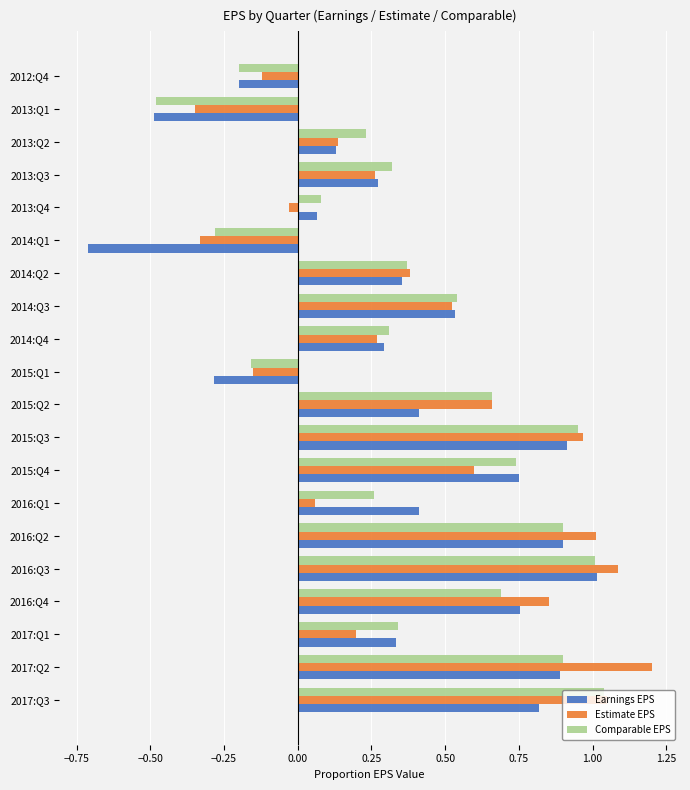

The Comparable EPS series shows 0.8 at 2014:Q3. True or false?

False